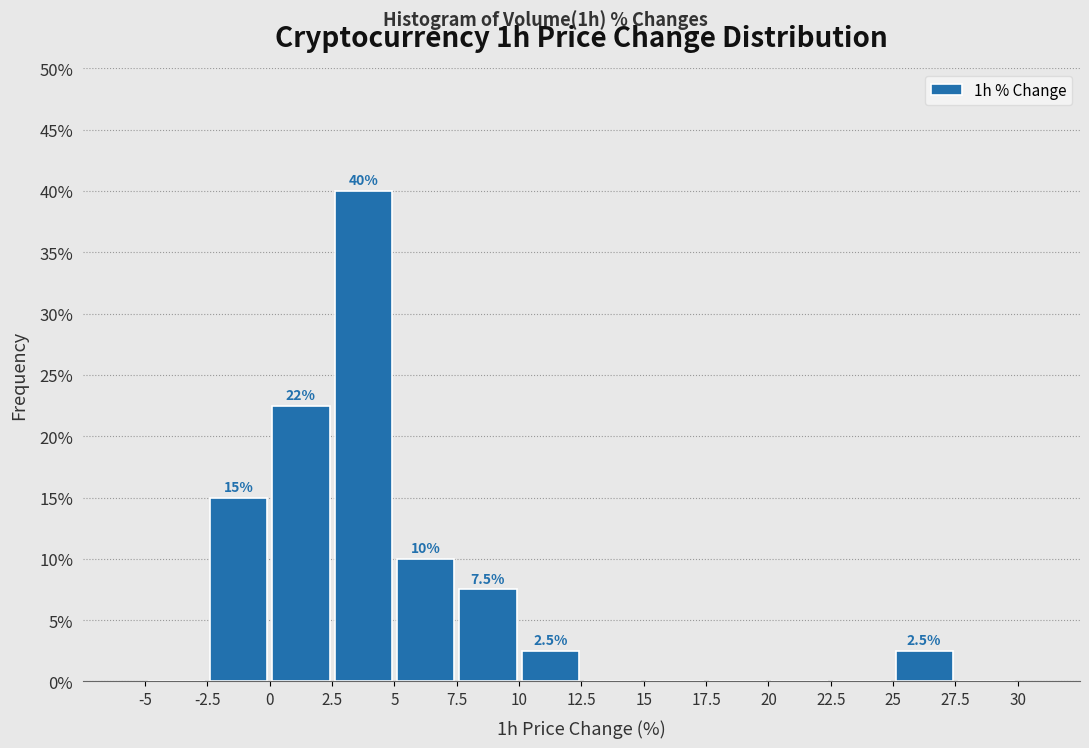

Over which range of the x-axis is the bar tallest?

2.5 to 5